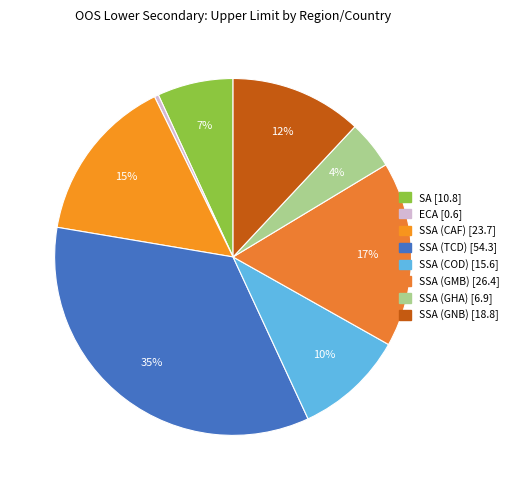

To the nearest percent, what is the combined percentage of SSA (GNB) and SSA (GHA)?

16%